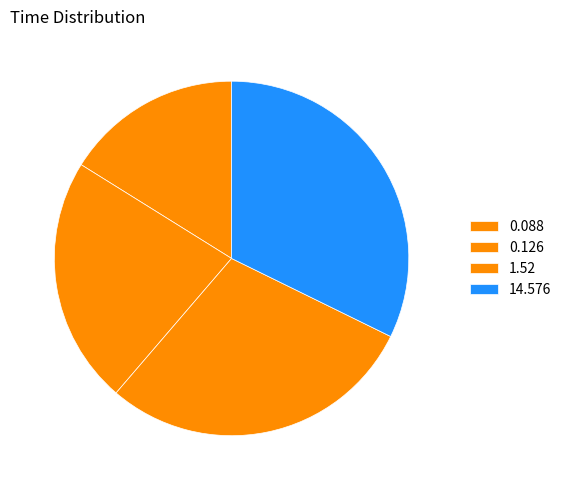

Is the sum of 14.576 and 0.126 greater than half?

Yes